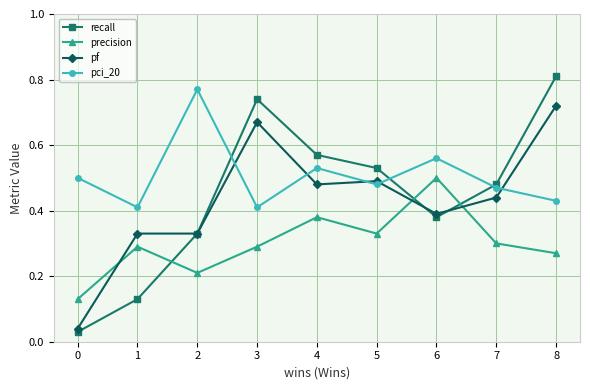

Is it true that pf equals 0.4 at 6?

True